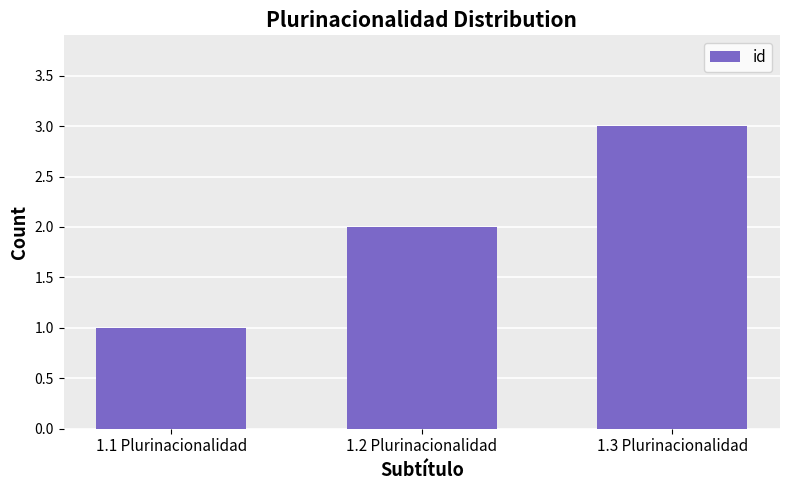

What is the greatest value displayed?

3